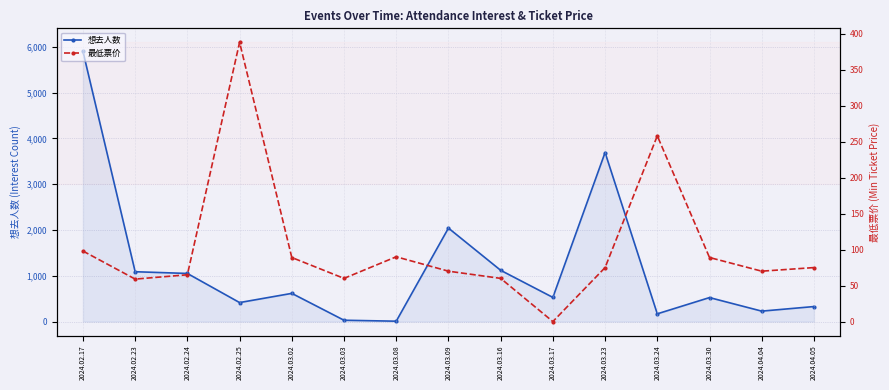

What is the difference between the second highest and second lowest values in the 最低票价 series?

199